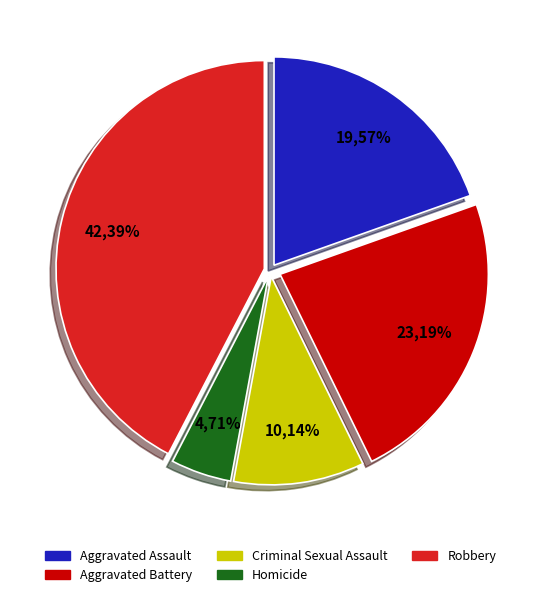

What is the ratio of the value at Homicide to the value at Criminal Sexual Assault?

0.5